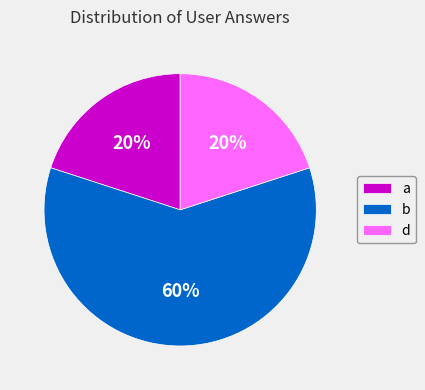

True or false: b accounts for 60% of the total.

True